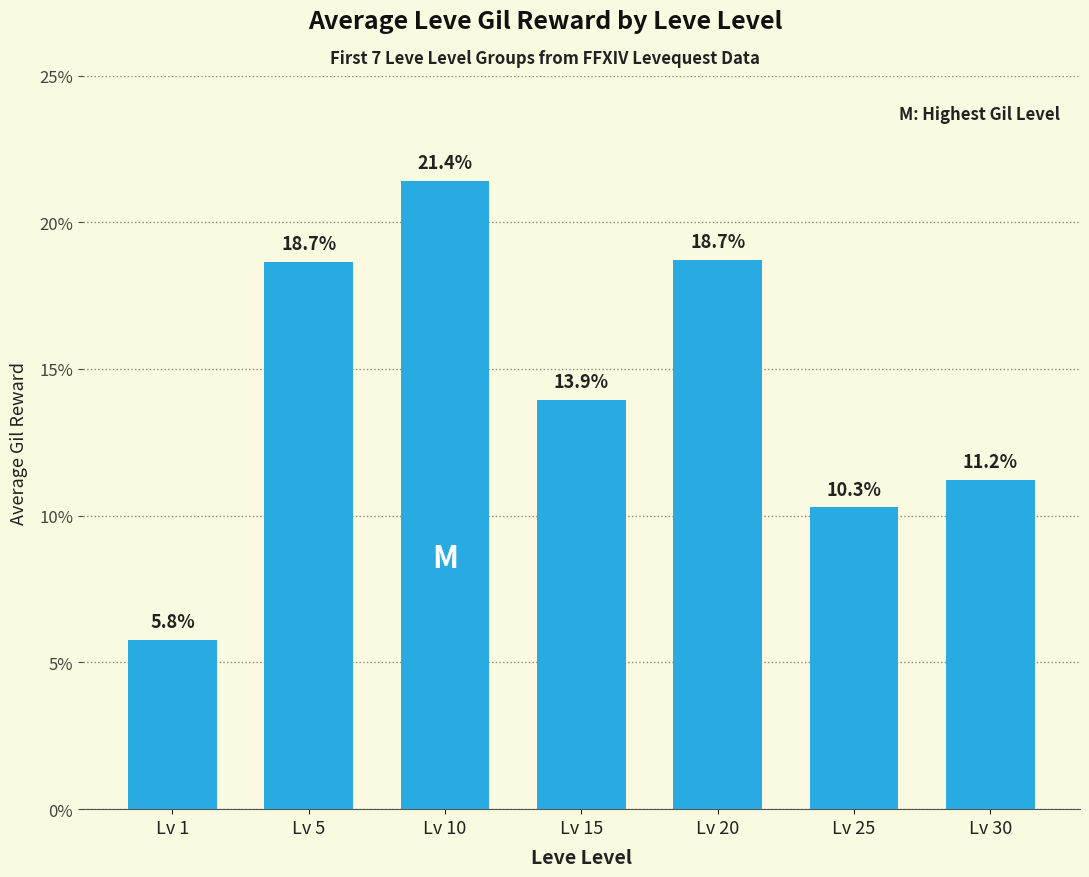

What is the average value?

14.3